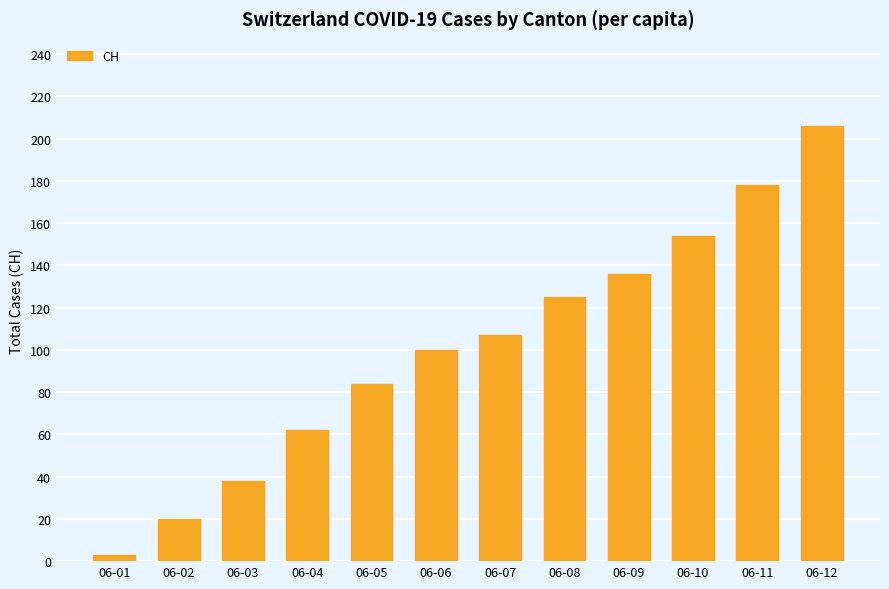

Reading right to left, list all the values displayed in this chart.

06-12=206	06-11=178	06-10=154	06-09=136	06-08=125	06-07=107	06-06=100	06-05=84	06-04=62	06-03=38	06-02=20	06-01=3